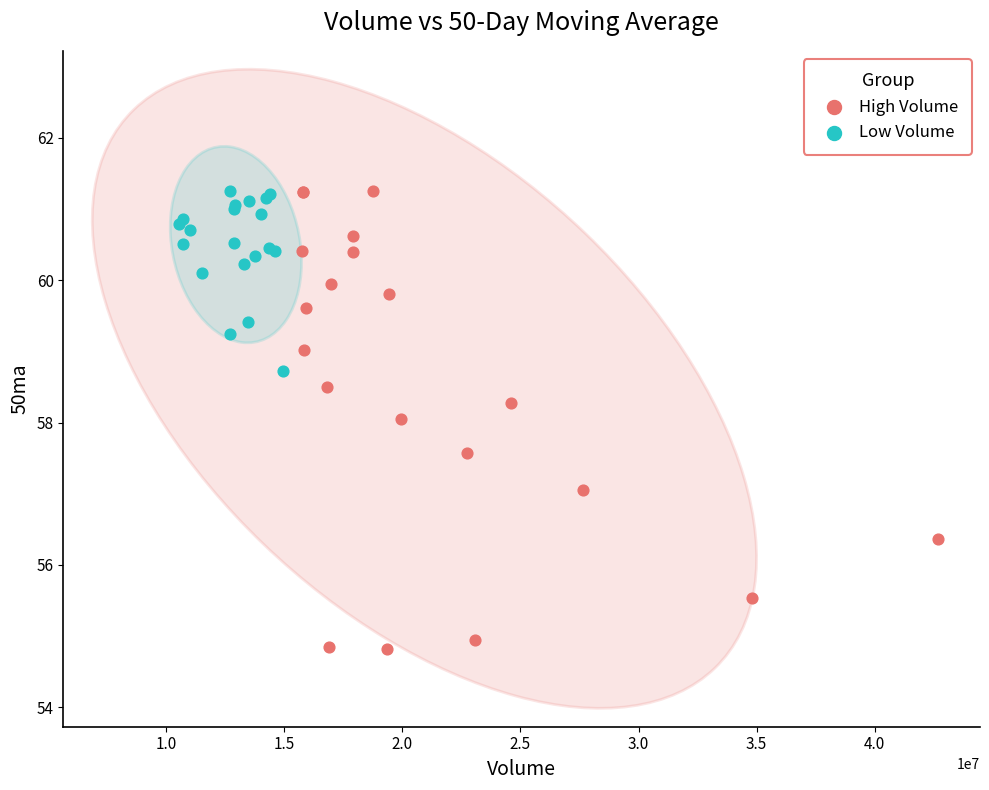

Which series contains the lowest Y value?

High Volume